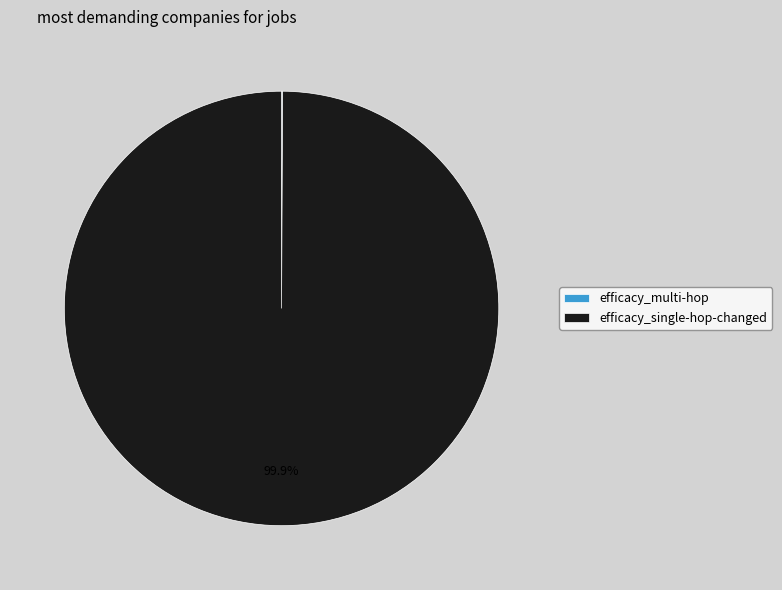

True or false: efficacy_single-hop-changed accounts for 91% of the total.

False